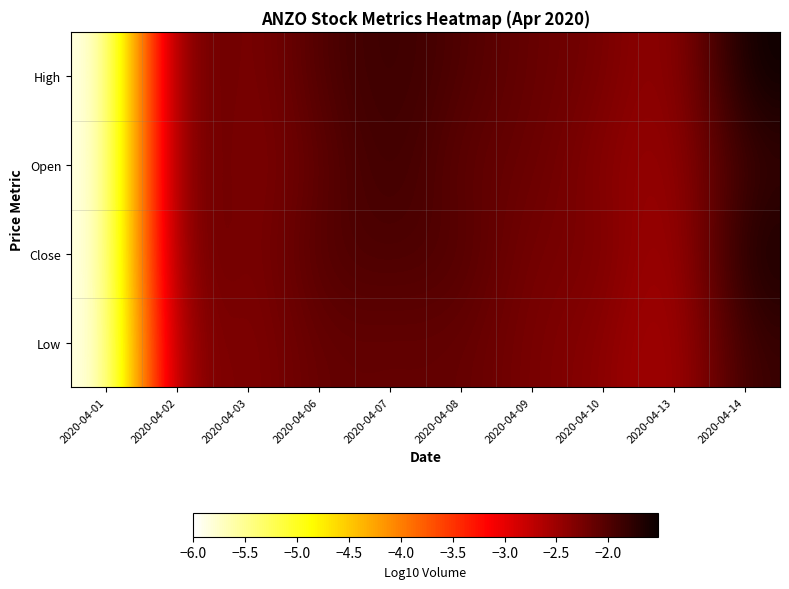

At which category is the sum across all series the highest?

2020-04-14